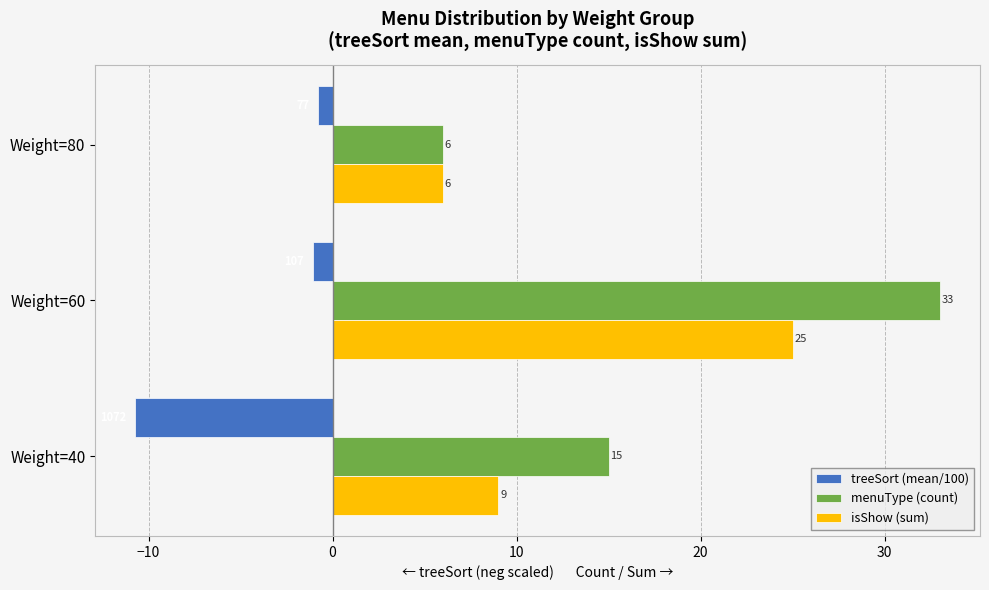

What is the maximum value for menuType (count)?

33.0